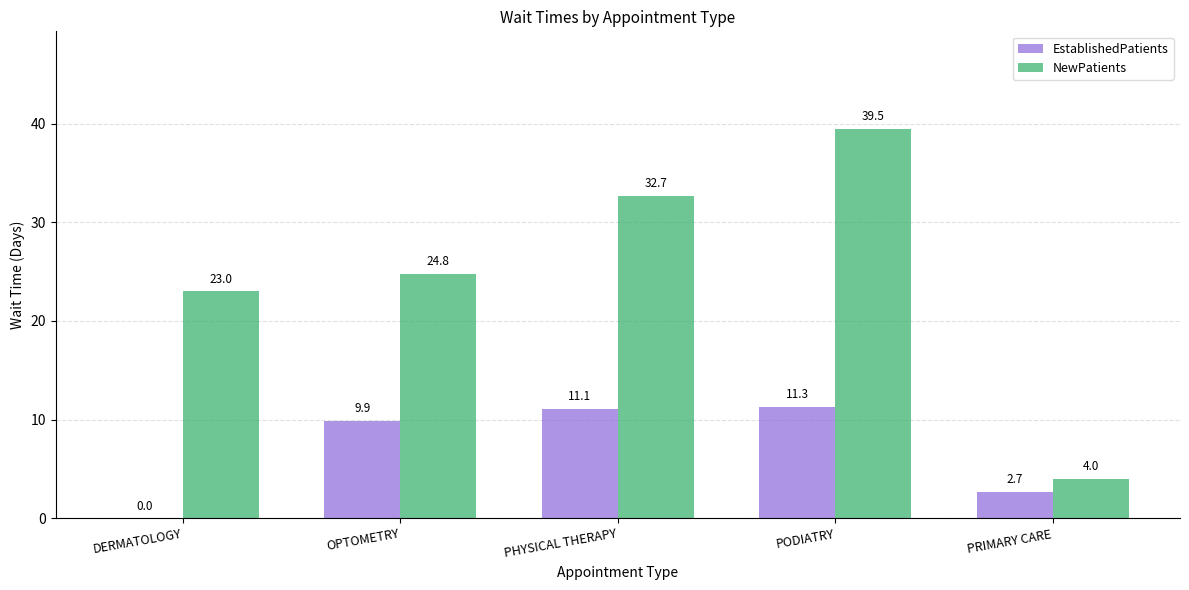

Is the value of EstablishedPatients at PHYSICAL THERAPY greater than the value of NewPatients at PHYSICAL THERAPY?

No